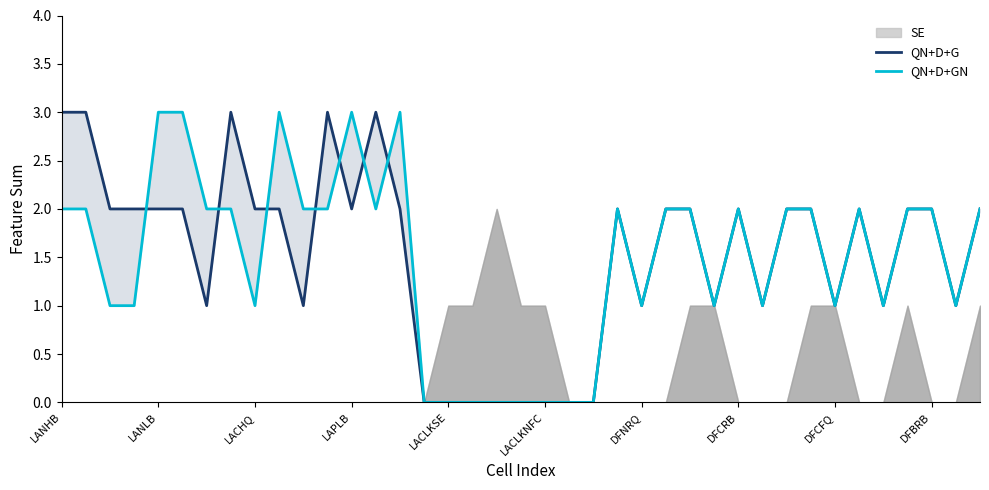

What is the difference between the maximum and minimum values in the QN+D+G series?

3